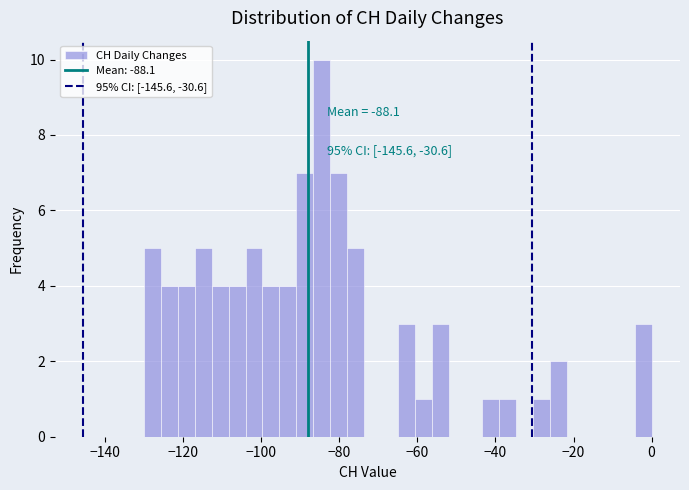

Around what value on the x-axis is the tallest bar? Give the approximate position of its centre, as read against the axis.

-84